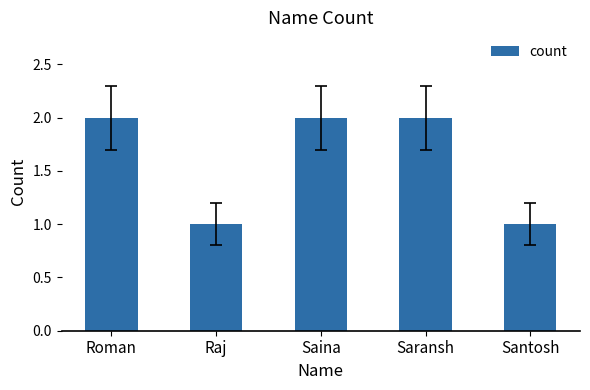

What is the approximate value at Santosh?

1